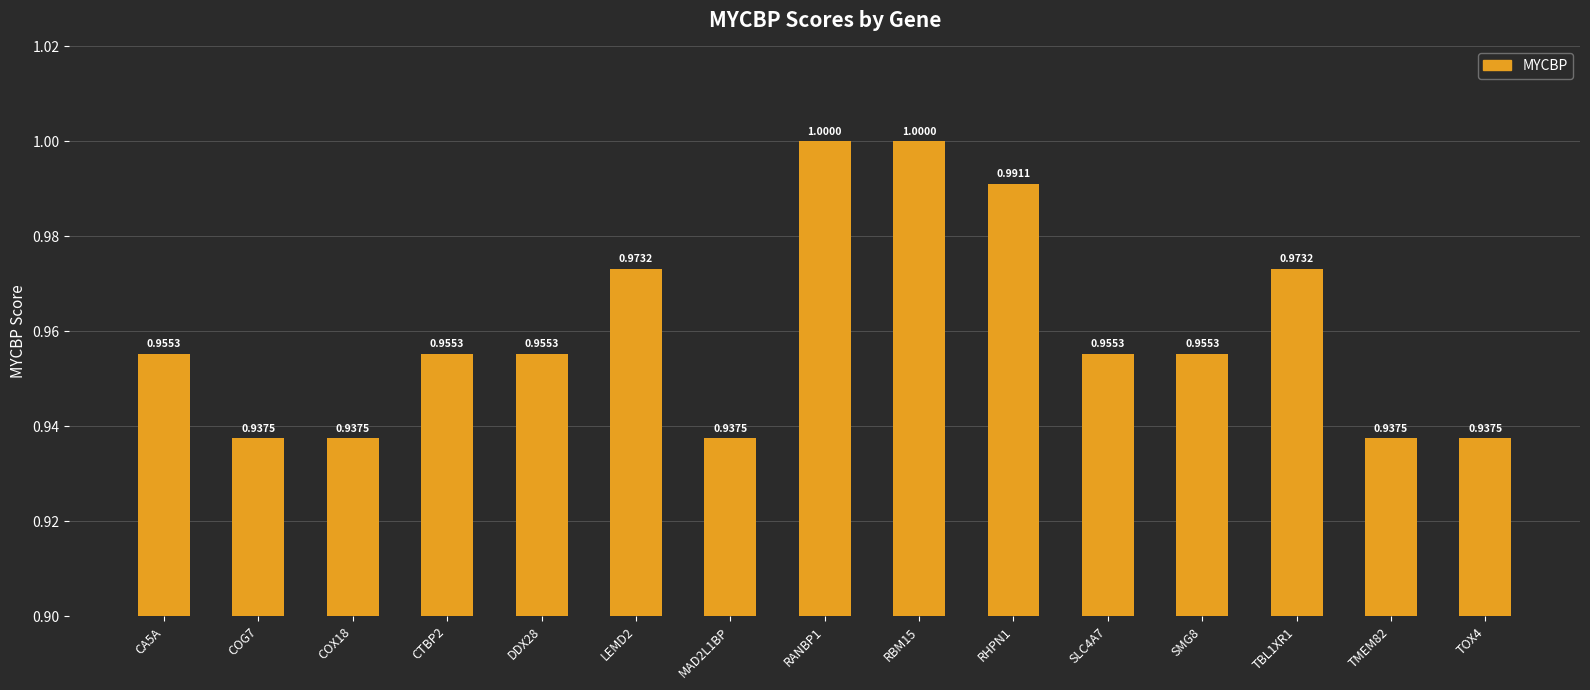

What is the difference between the maximum and second lowest values?

0.1